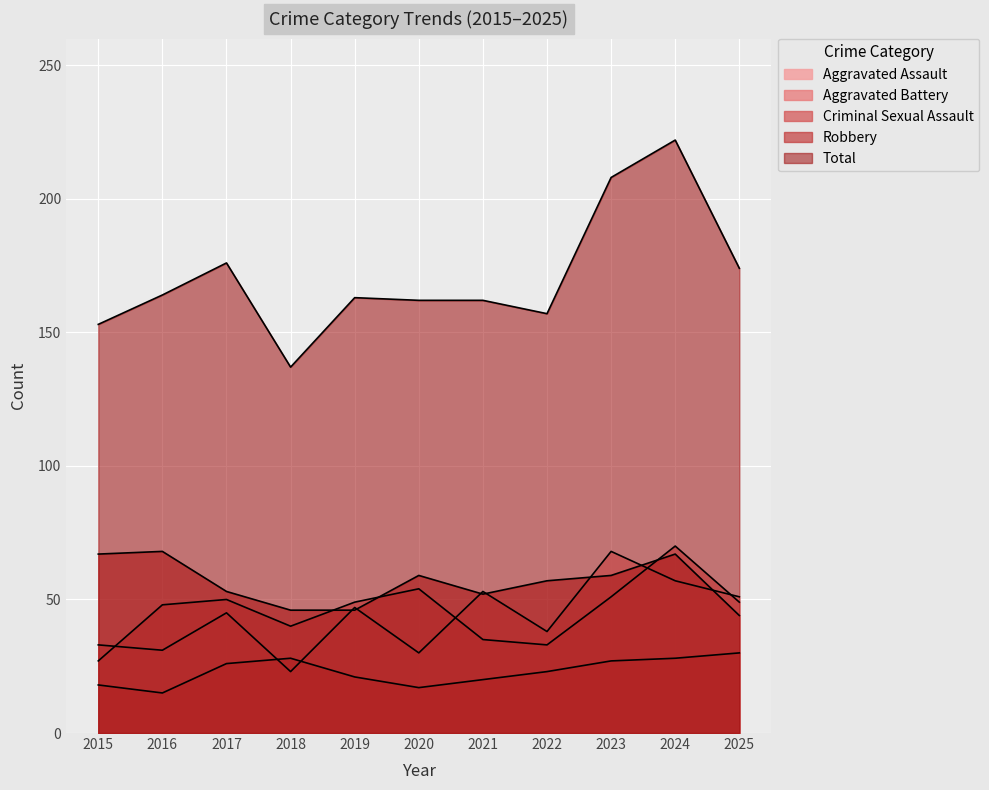

What is the value of the Aggravated Battery point at the 10th from the left?

70